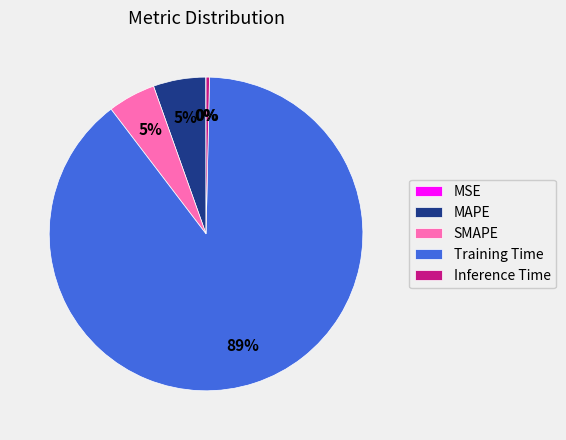

What is the largest slice in the pie chart?

Training Time